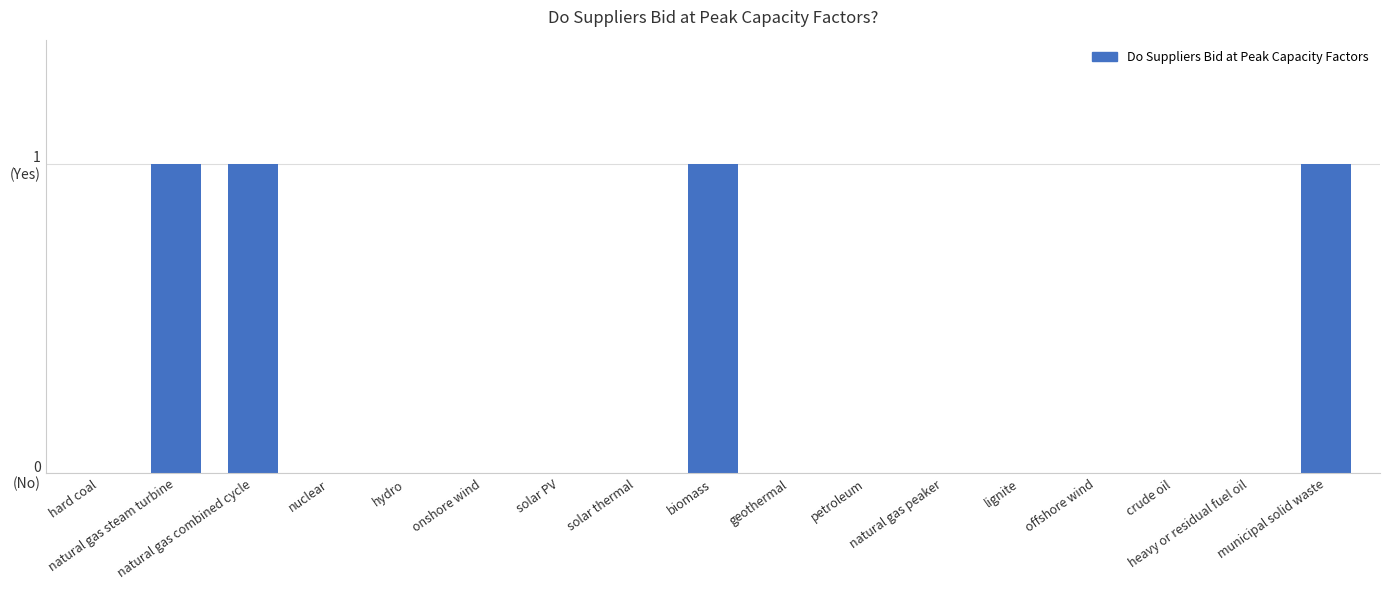

The value at natural gas combined cycle is 1. True or false?

True